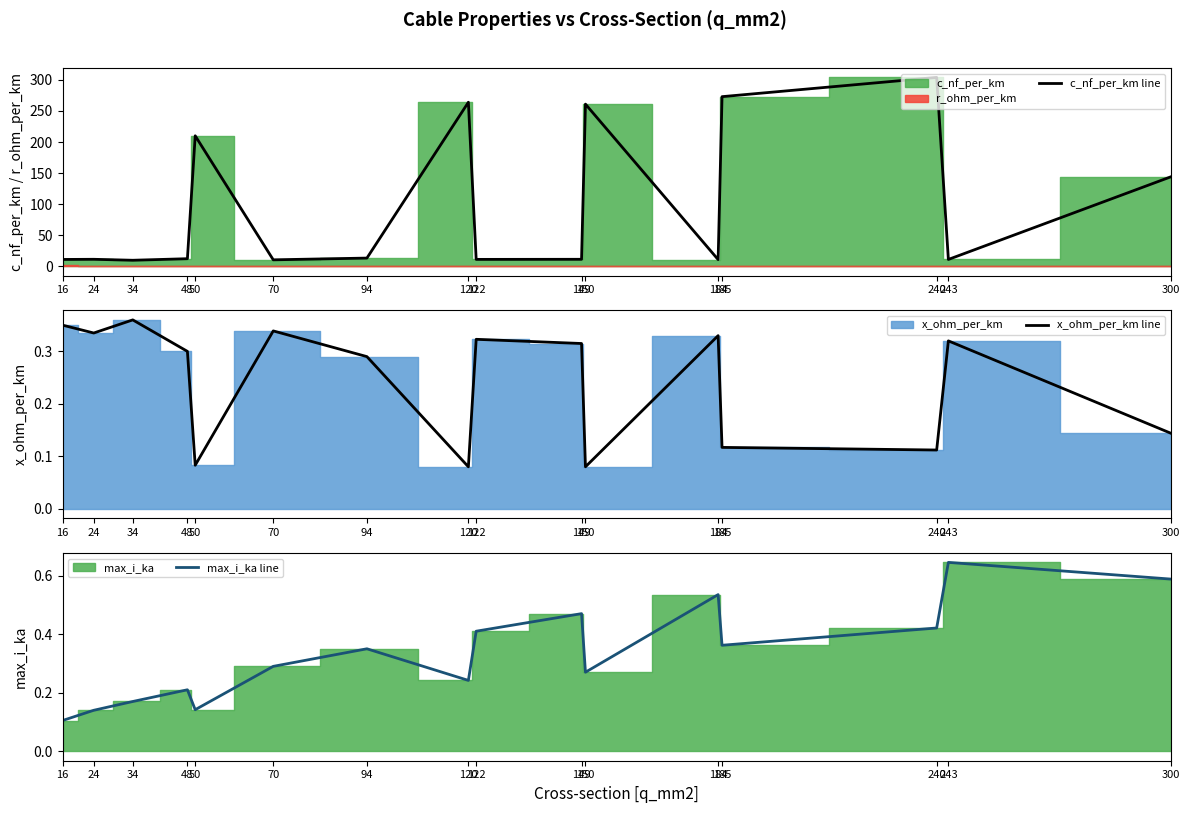

True or false: max_i_ka line and c_nf_per_km line intersect in this chart.

False